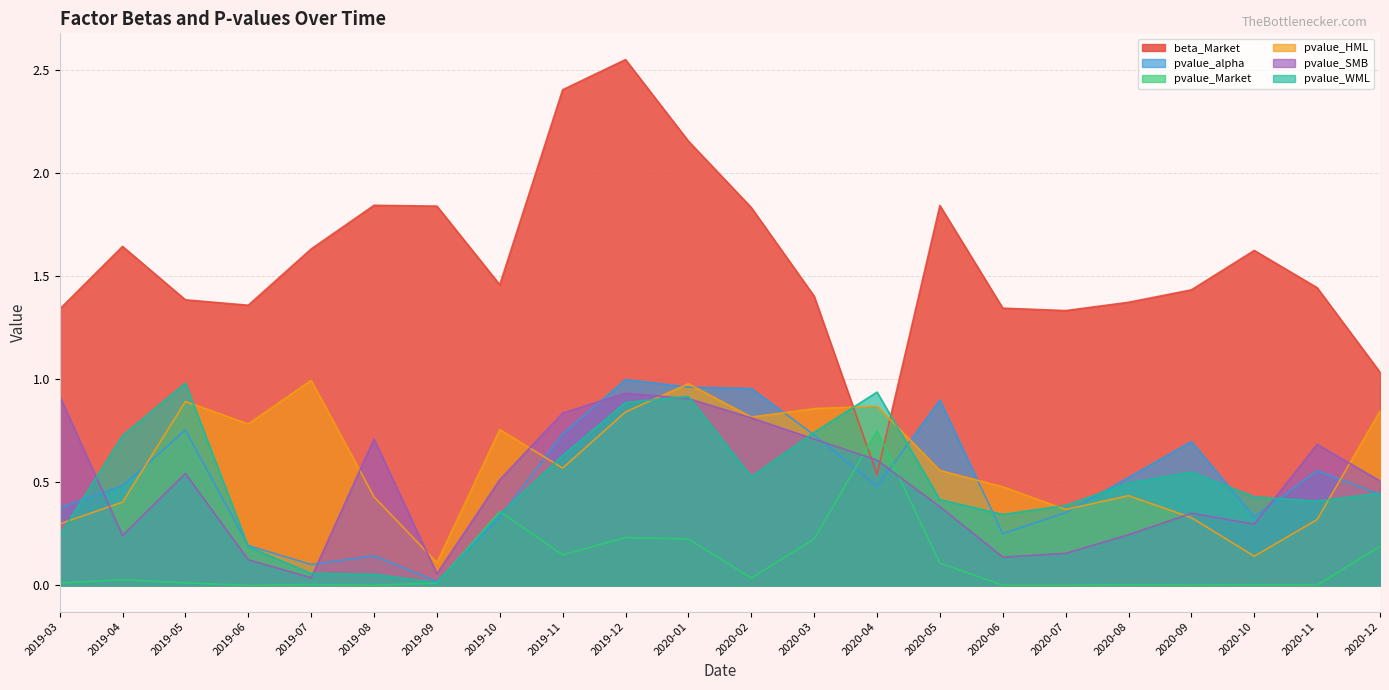

In pvalue_alpha, how many points are higher than both neighbors (excluding endpoints)?

6